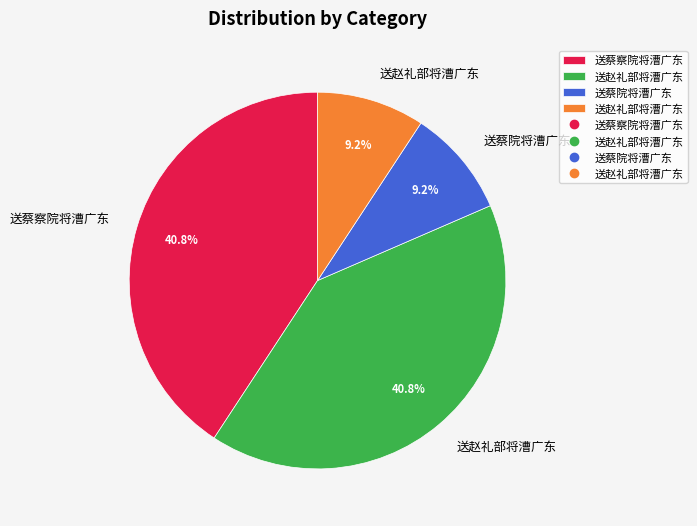

Is there any slice that represents more than half of the pie?

No